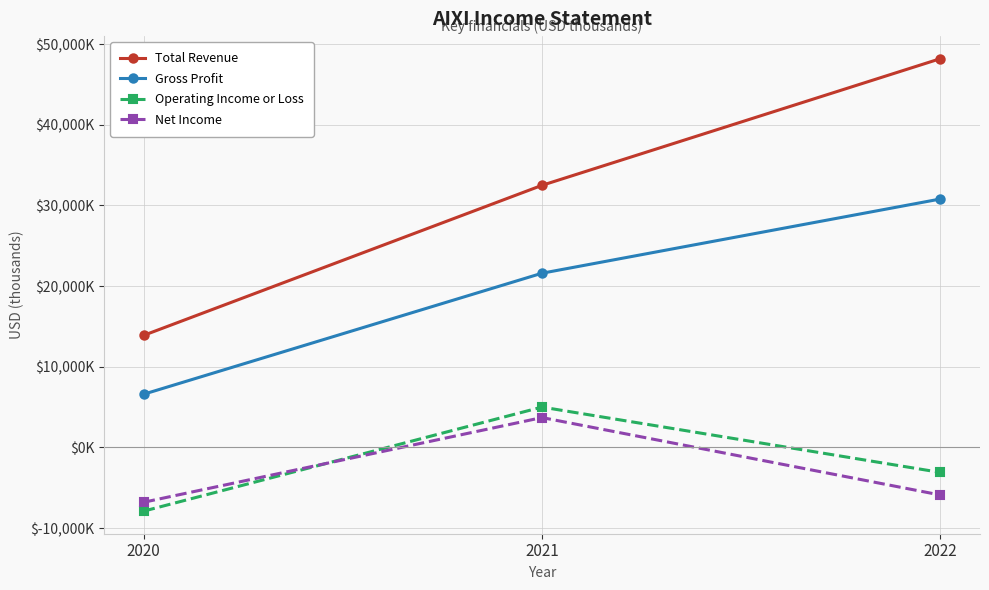

True or false: Operating Income or Loss has a value of -5141 at 2020.

False